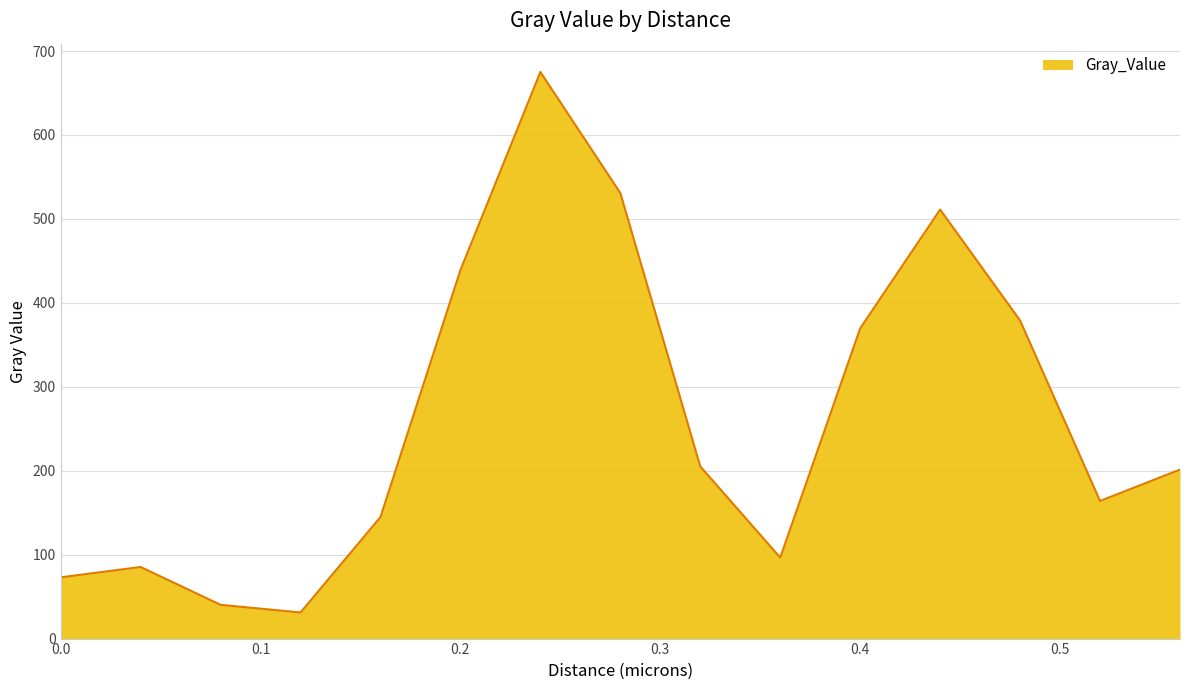

How many lines are shown in the chart?

1